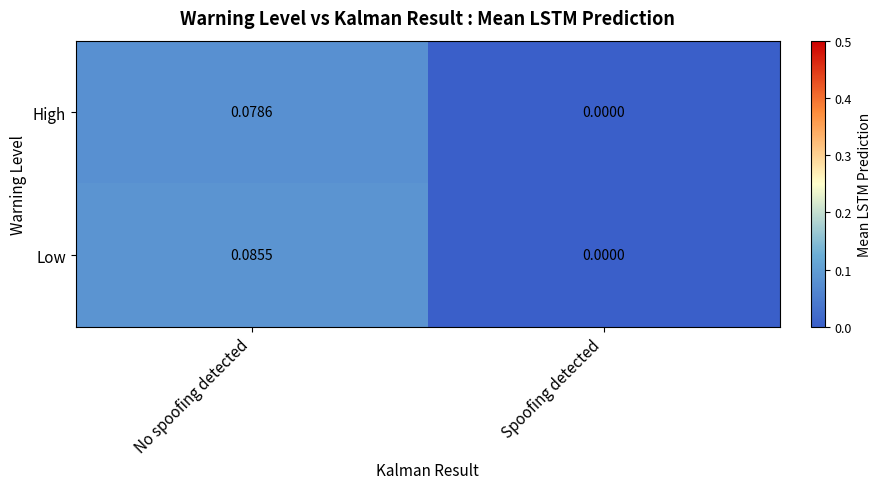

How many distinct data groups are displayed?

2